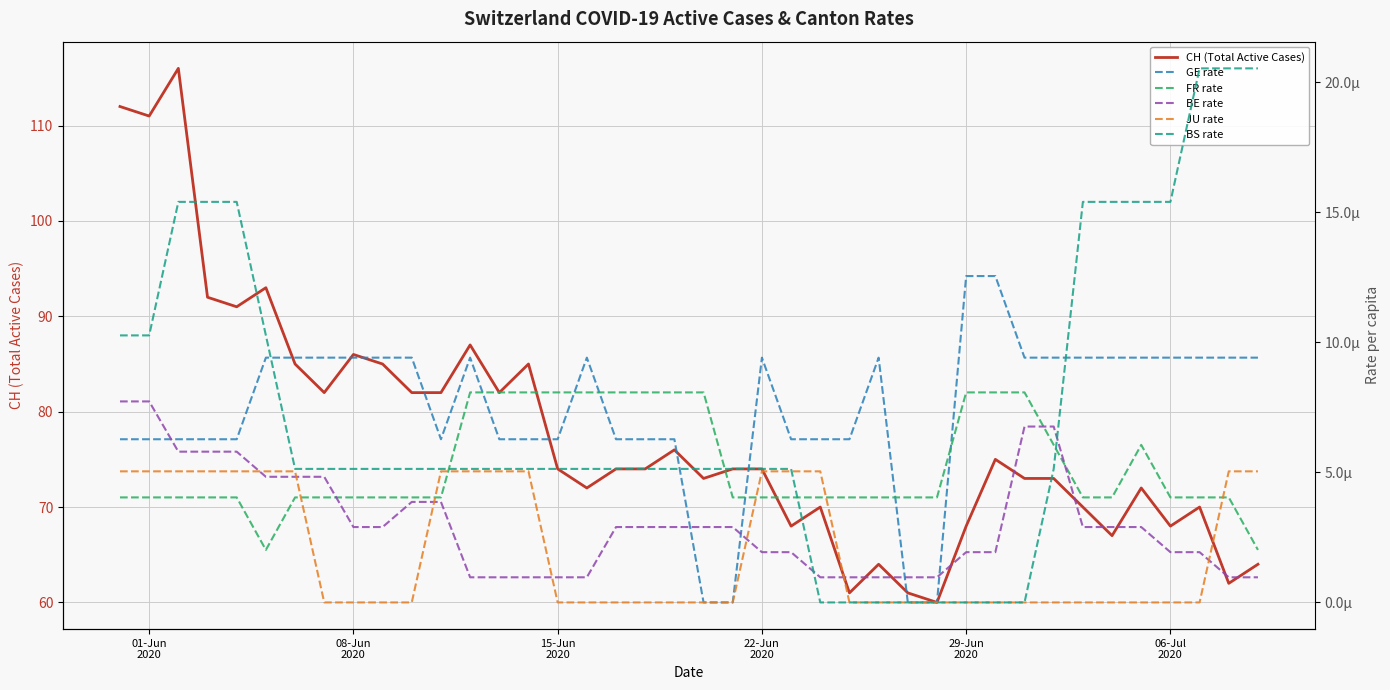

Which series has the largest range (max minus min)?

CH (Total Active Cases)